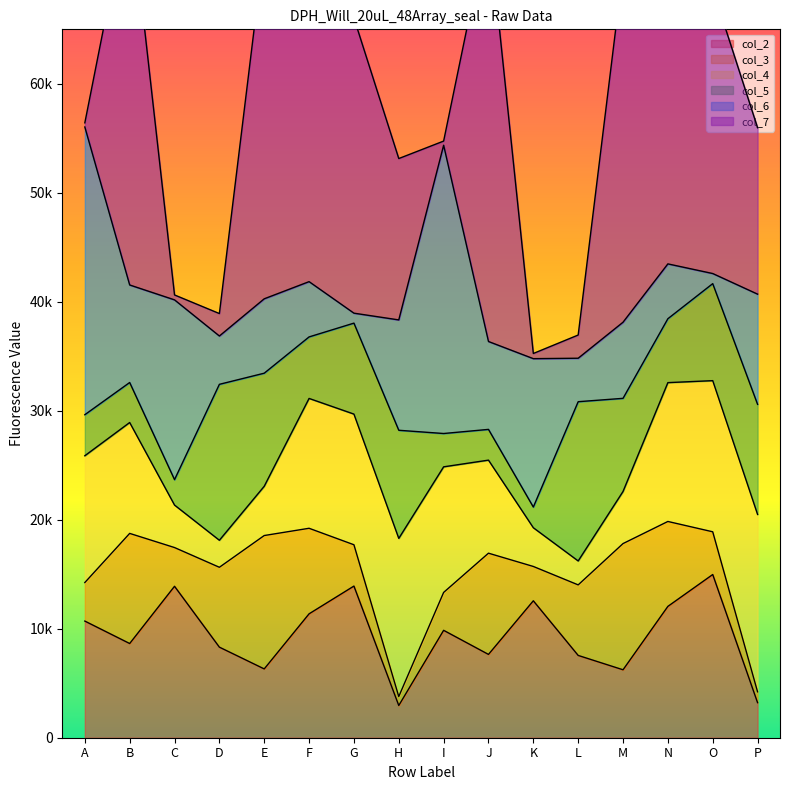

How many lines are shown in the chart?

6